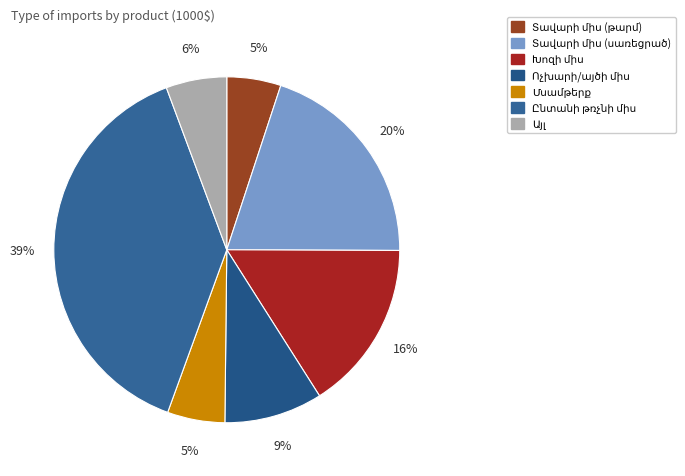

How many segments does this pie chart have?

7